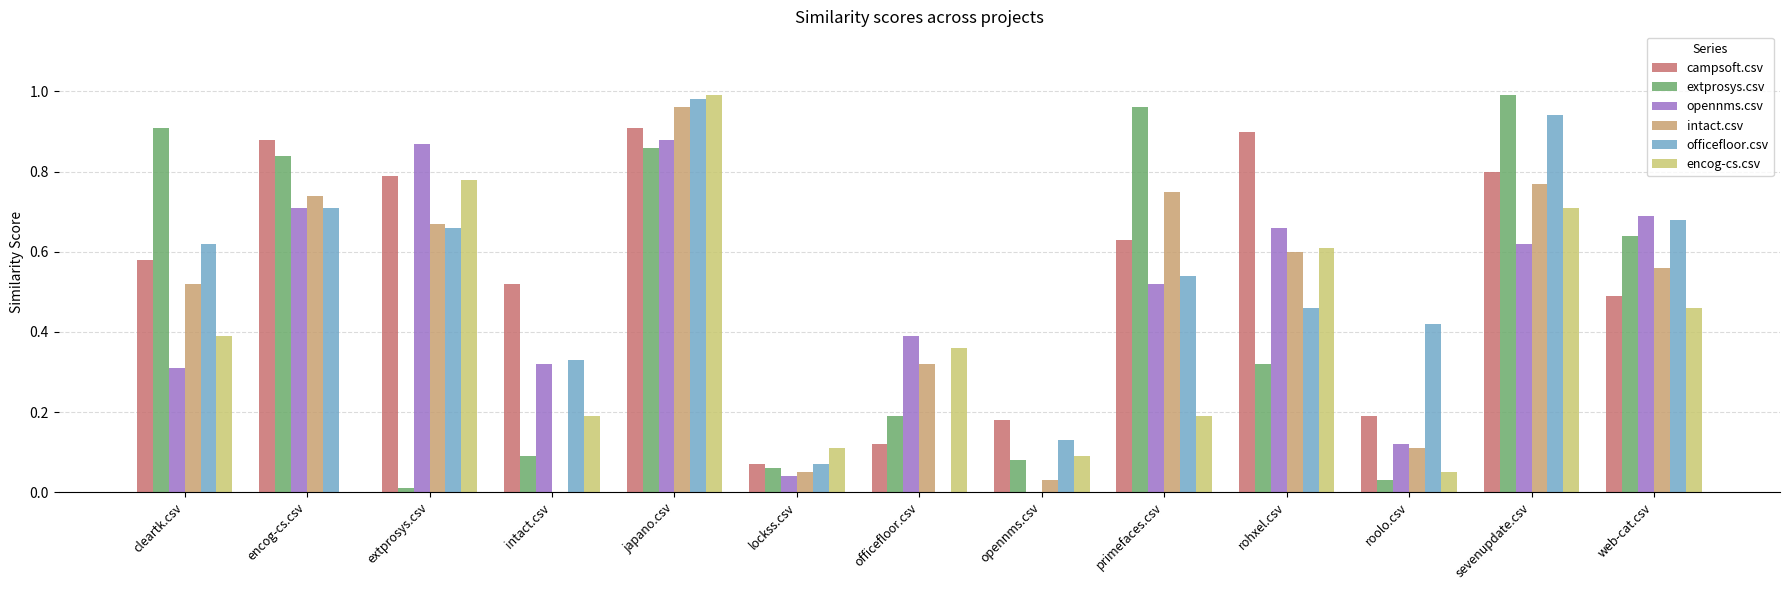

The opennms.csv series shows 1.2 at rohxel.csv. True or false?

False